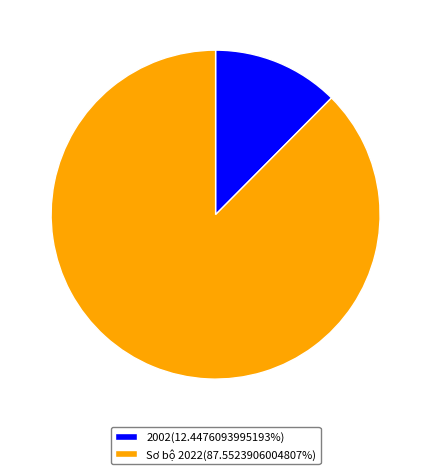

Which has a higher value, 2002 or Sơ bộ 2022?

Sơ bộ 2022